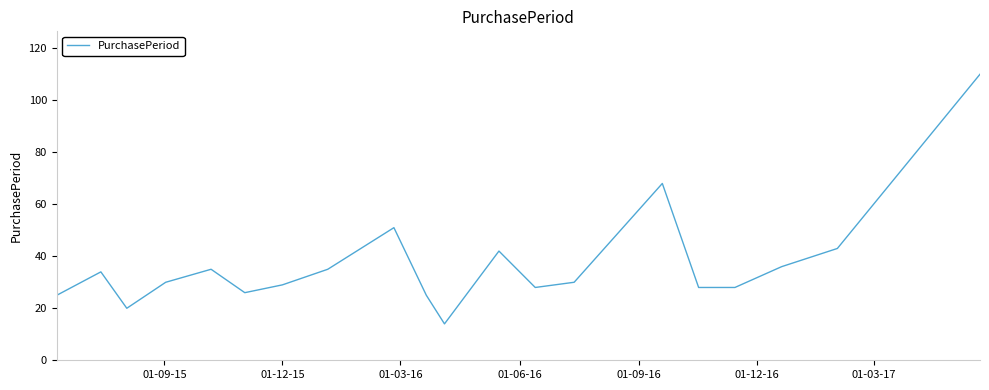

Is this an area chart (filled region under the line)?

No